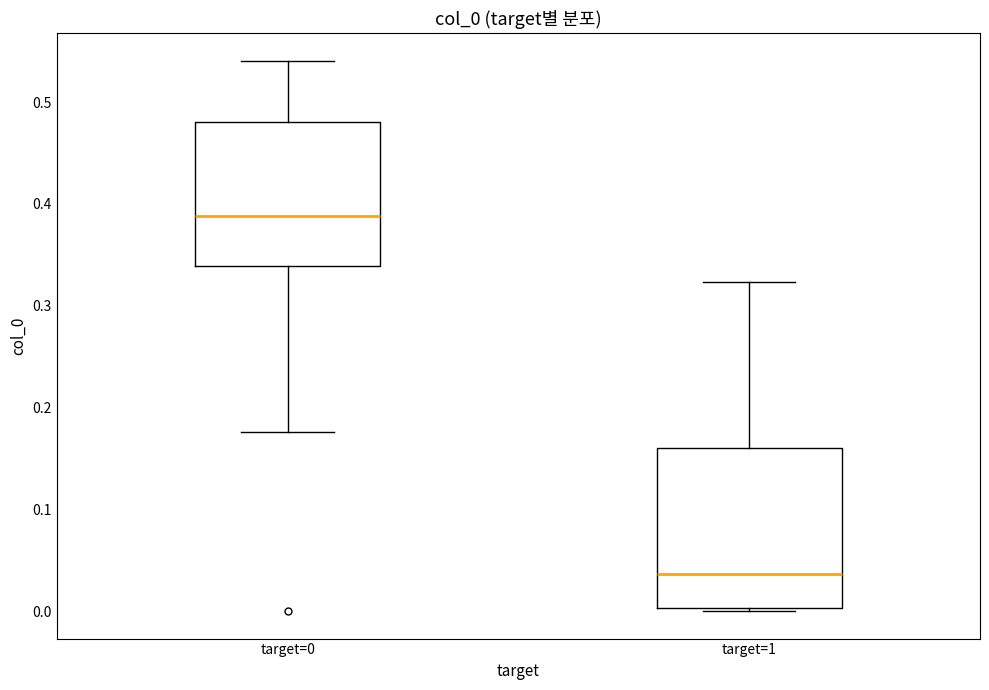

Which box has the highest median line?

target=0